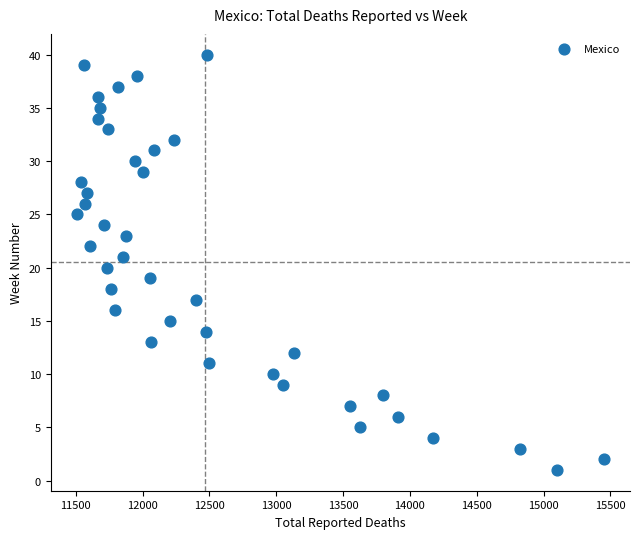

What is the range of Y values (max minus min)?

39